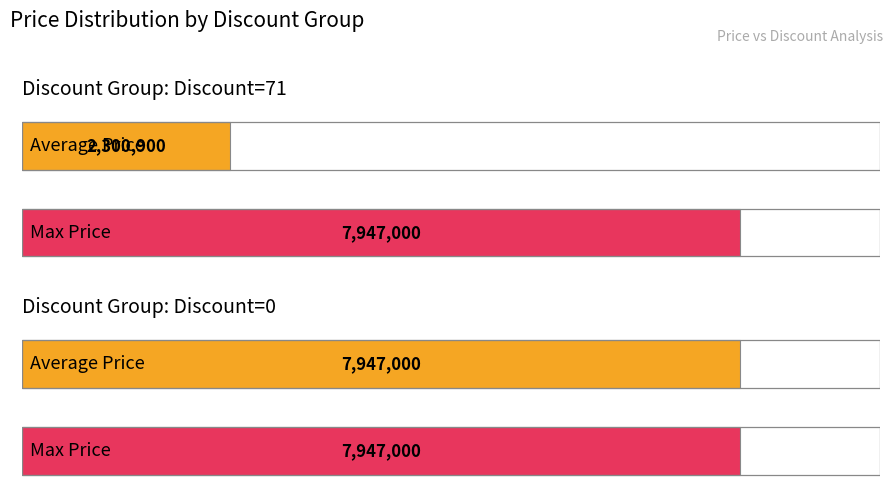

Where is Average Price nearest to the value 5123950?

Discount=71